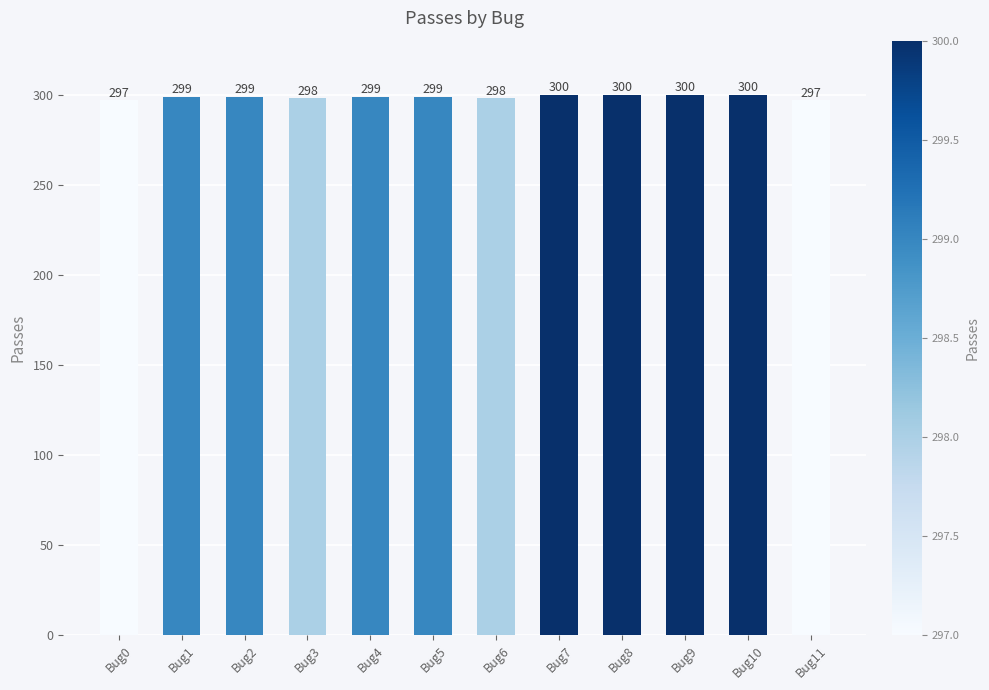

What is the minimum value shown in the chart?

297